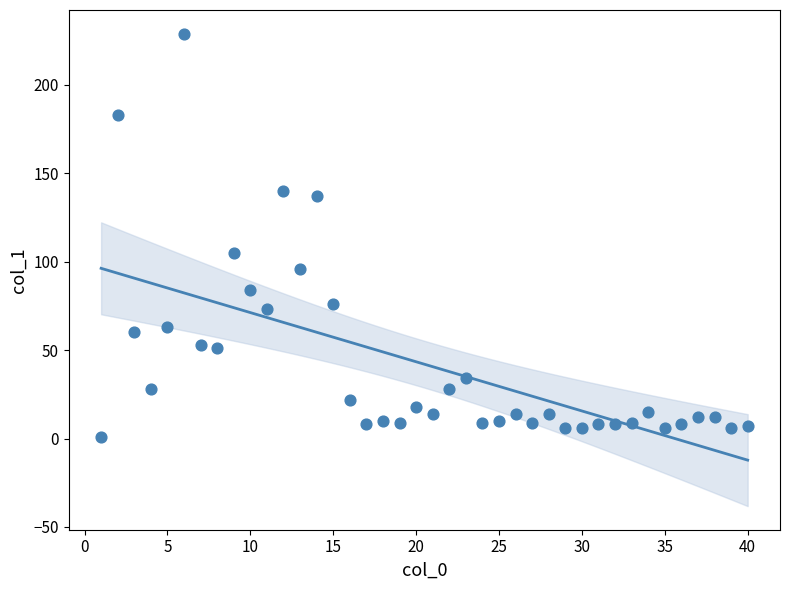

What is the range of Y values (max minus min)?

228